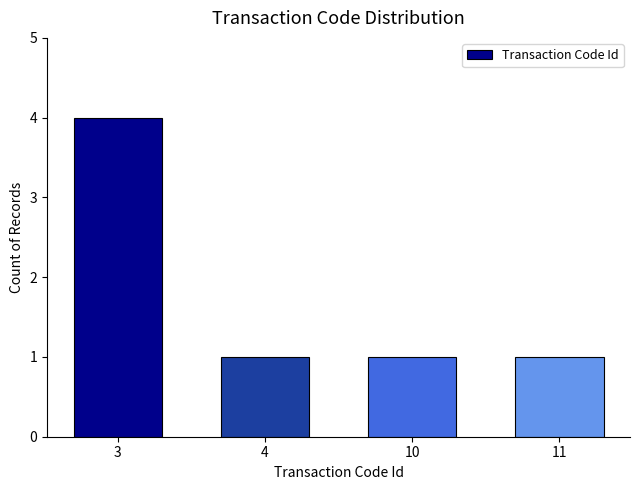

What is the average value?

2